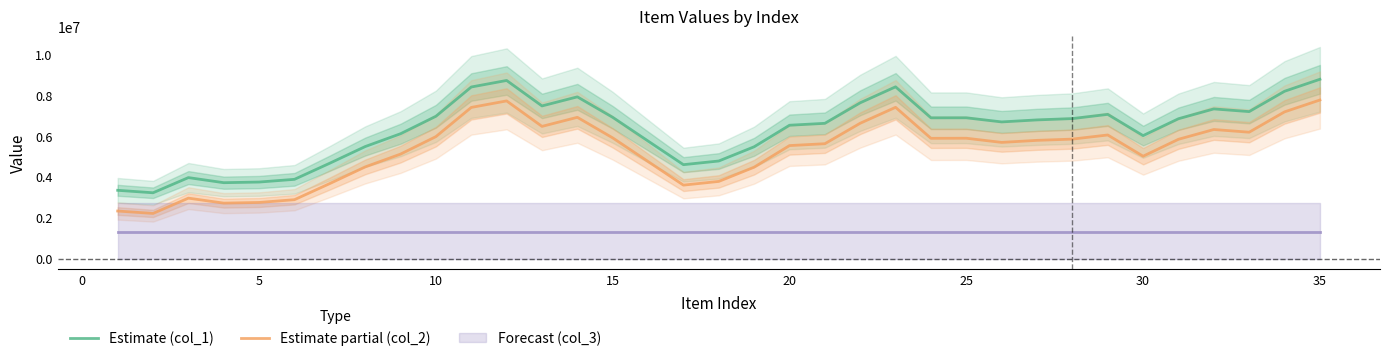

What is the highest value of the Estimate (col_1) series?

8776984.6